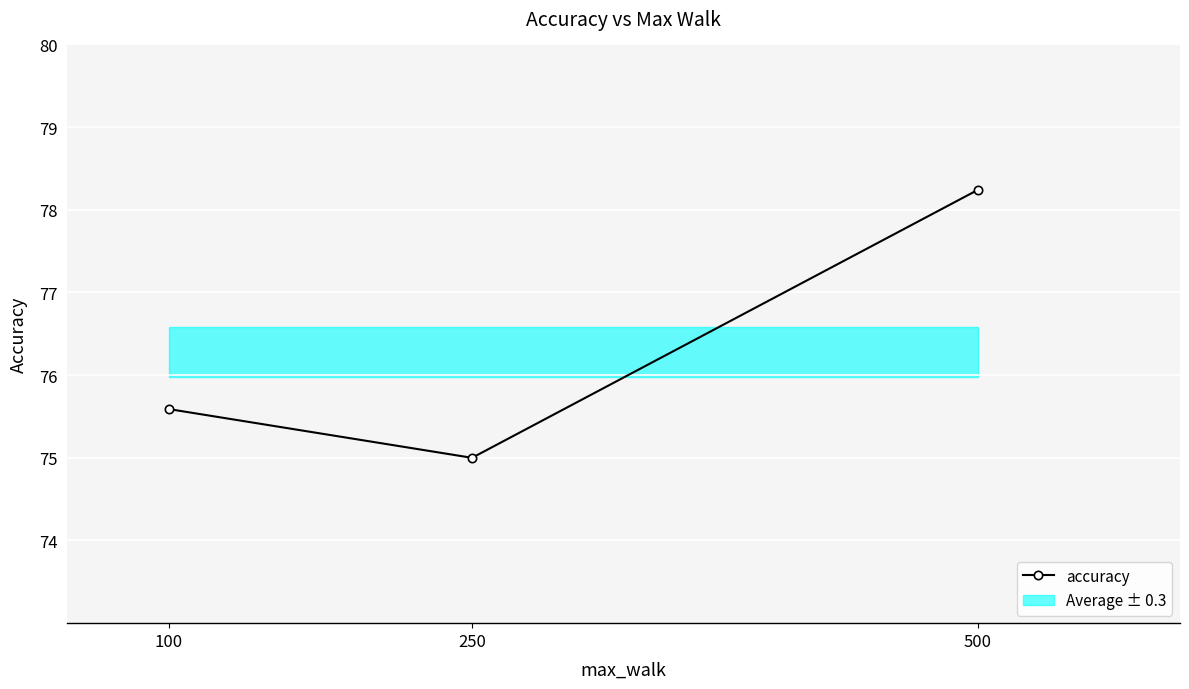

Where is the data nearest to the value 76?

100